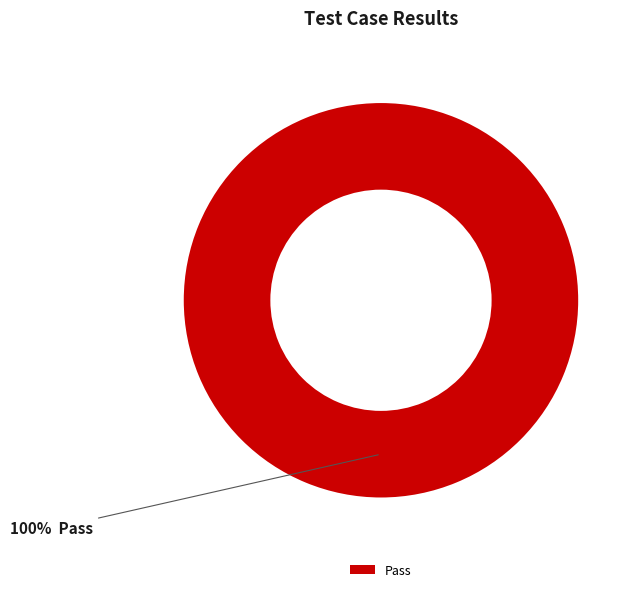

The Pass slice represents 100% of the pie. True or false?

True